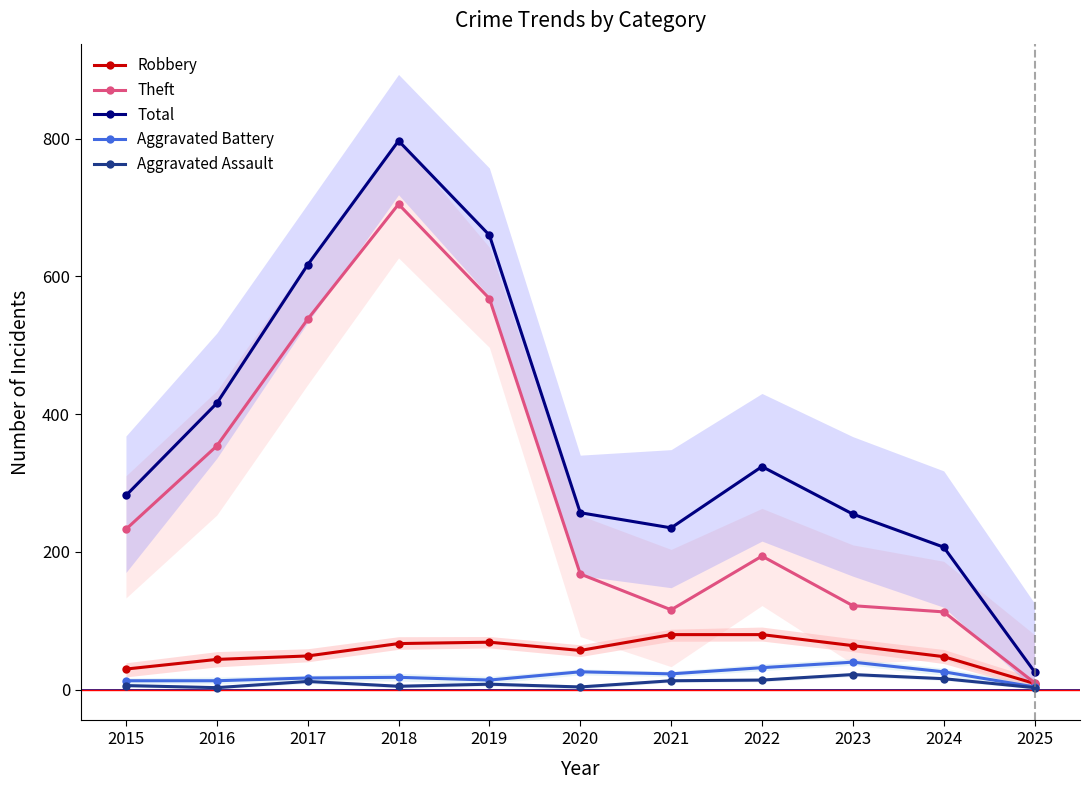

What is the difference between the Theft values at 2022 and 2017?

344